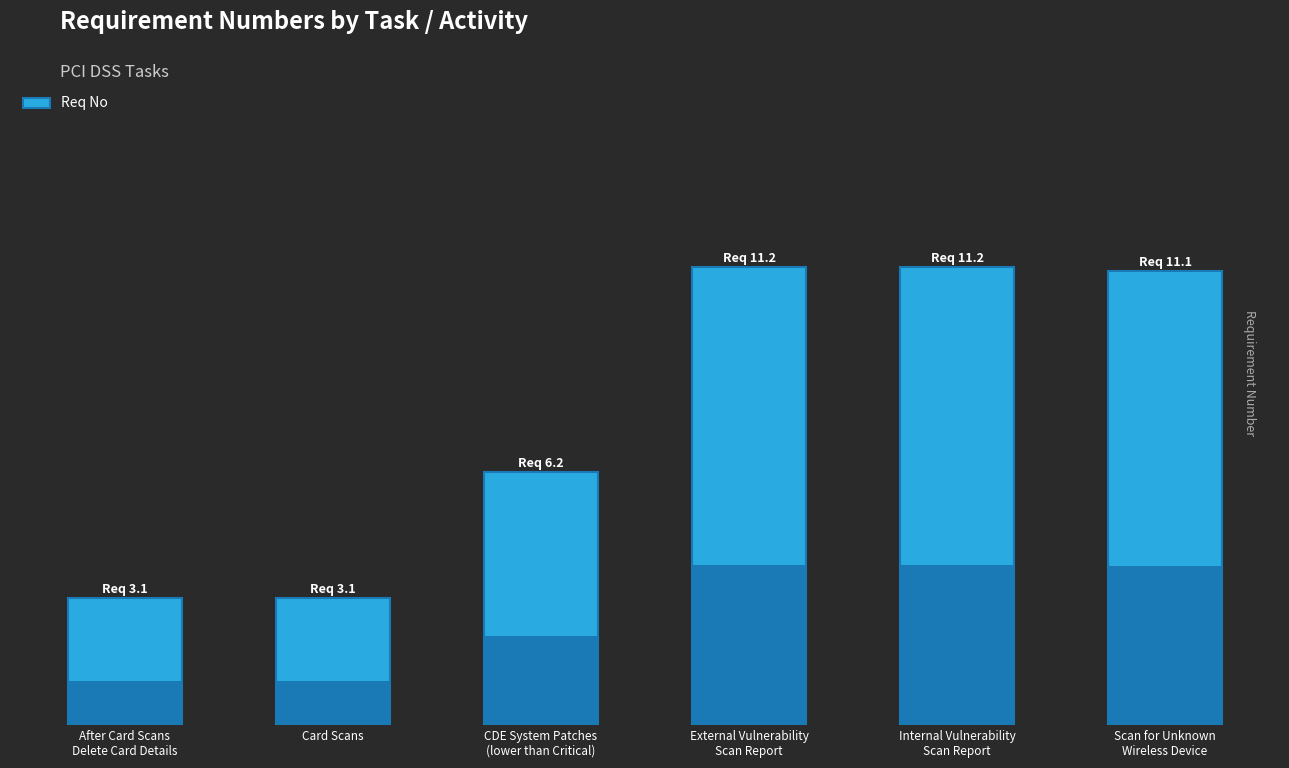

What is the label of the 3rd bar from the right?

External Vulnerability
Scan Report